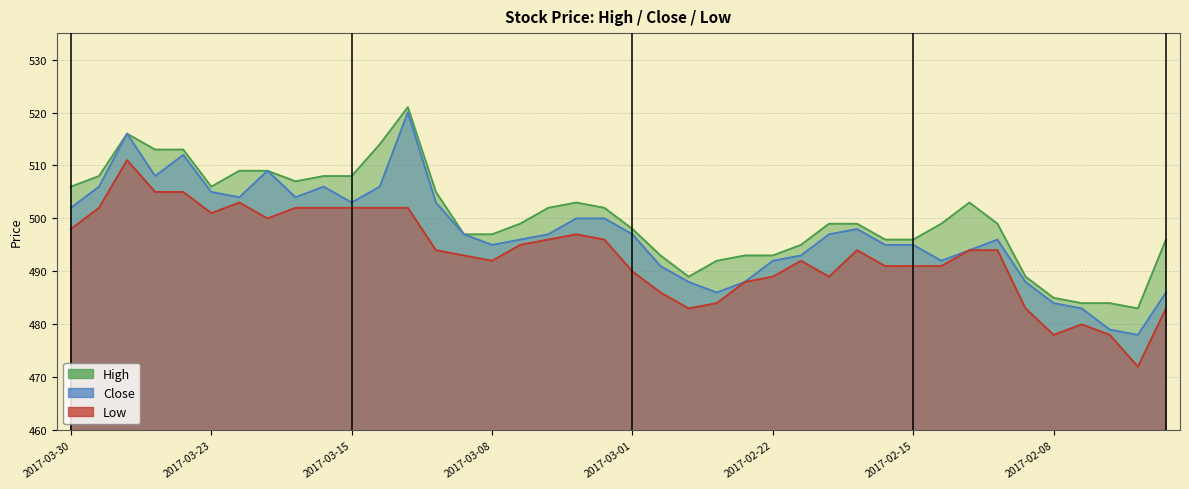

Reading left to right, transcribe all the data shown in this chart.

High: 2017-03-30=506	2017-03-29=508	2017-03-28=516	2017-03-27=513	2017-03-24=513	2017-03-23=506	2017-03-22=509	2017-03-21=509	2017-03-17=507	2017-03-16=508	2017-03-15=508	2017-03-14=514	2017-03-13=521	2017-03-10=505	2017-03-09=497	2017-03-08=497	2017-03-07=499	2017-03-06=502	2017-03-03=503	2017-03-02=502	2017-03-01=498	2017-02-28=493	2017-02-27=489	2017-02-24=492	2017-02-23=493	2017-02-22=493	2017-02-21=495	2017-02-20=499	2017-02-17=499	2017-02-16=496	2017-02-15=496	2017-02-14=499	2017-02-13=503	2017-02-10=499	2017-02-09=489	2017-02-08=485	2017-02-07=484	2017-02-06=484	2017-02-03=483	2017-02-02=496
Close: 2017-03-30=502	2017-03-29=506	2017-03-28=516	2017-03-27=508	2017-03-24=512	2017-03-23=505	2017-03-22=504	2017-03-21=509	2017-03-17=504	2017-03-16=506	2017-03-15=503	2017-03-14=506	2017-03-13=520	2017-03-10=503	2017-03-09=497	2017-03-08=495	2017-03-07=496	2017-03-06=497	2017-03-03=500	2017-03-02=500	2017-03-01=497	2017-02-28=491	2017-02-27=488	2017-02-24=486	2017-02-23=488	2017-02-22=492	2017-02-21=493	2017-02-20=497	2017-02-17=498	2017-02-16=495	2017-02-15=495	2017-02-14=492	2017-02-13=494	2017-02-10=496	2017-02-09=488	2017-02-08=484	2017-02-07=483	2017-02-06=479	2017-02-03=478	2017-02-02=486
Low: 2017-03-30=498	2017-03-29=502	2017-03-28=511	2017-03-27=505	2017-03-24=505	2017-03-23=501	2017-03-22=503	2017-03-21=500	2017-03-17=502	2017-03-16=502	2017-03-15=502	2017-03-14=502	2017-03-13=502	2017-03-10=494	2017-03-09=493	2017-03-08=492	2017-03-07=495	2017-03-06=496	2017-03-03=497	2017-03-02=496	2017-03-01=490	2017-02-28=486	2017-02-27=483	2017-02-24=484	2017-02-23=488	2017-02-22=489	2017-02-21=492	2017-02-20=489	2017-02-17=494	2017-02-16=491	2017-02-15=491	2017-02-14=491	2017-02-13=494	2017-02-10=494	2017-02-09=483	2017-02-08=478	2017-02-07=480	2017-02-06=478	2017-02-03=472	2017-02-02=483